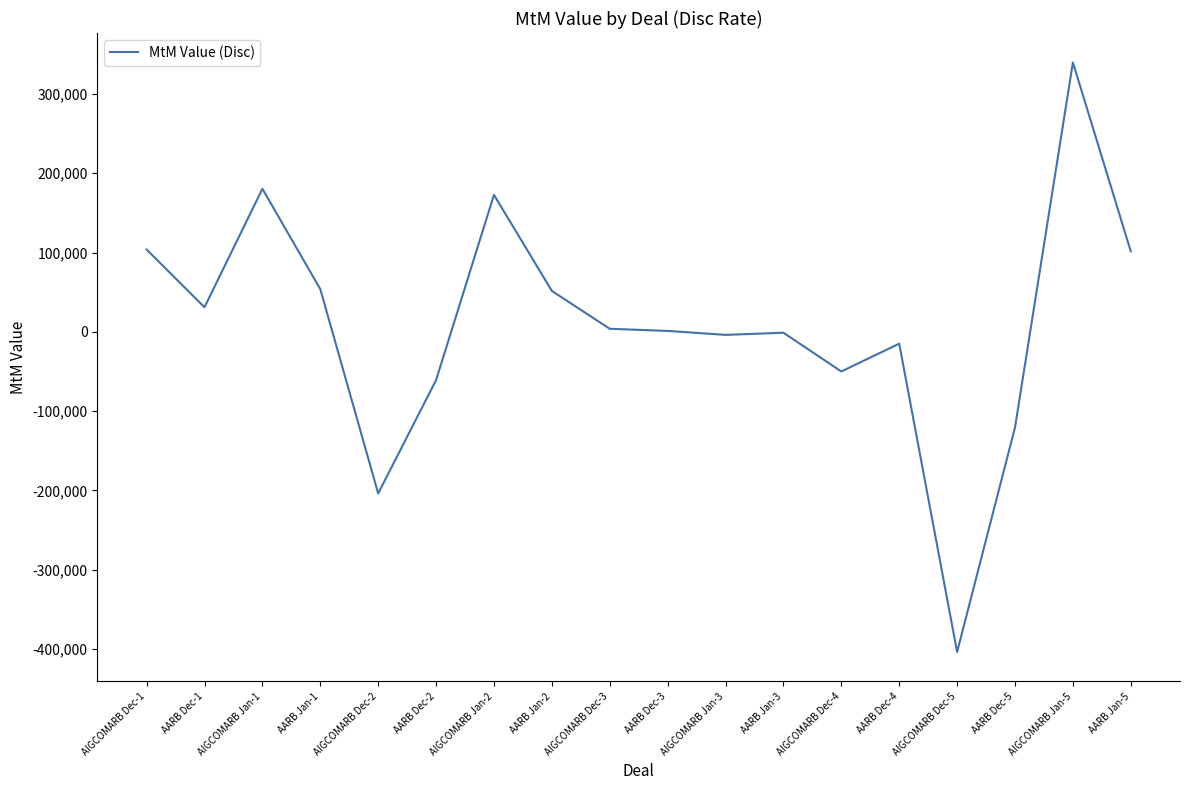

True or false: there are more than 1 points higher than both neighbors.

True